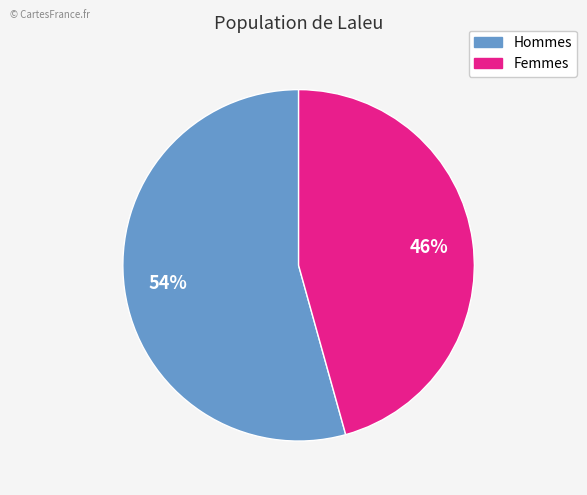

To the nearest percent, what portion does Femmes represent?

46%